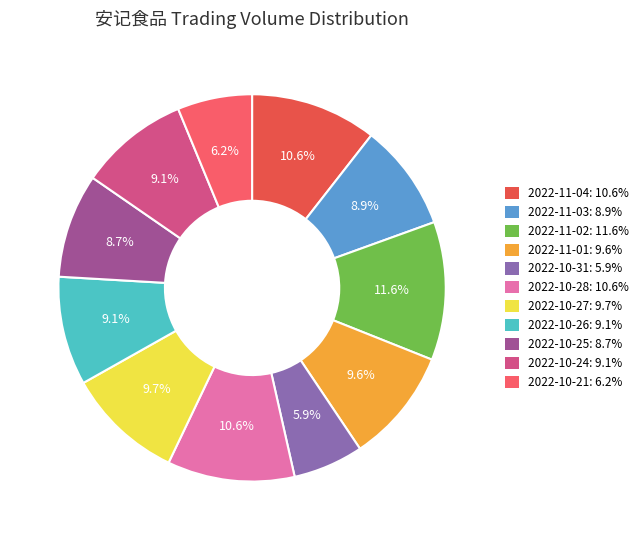

Does 2022-10-31 account for over 50% of the chart?

No